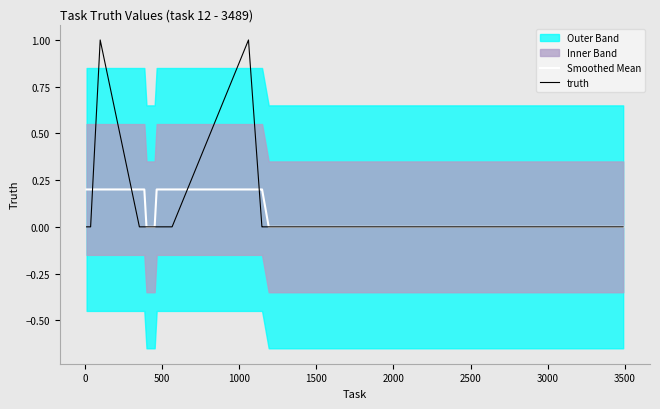

The Smoothed Mean series shows 0.1 at 0. True or false?

False